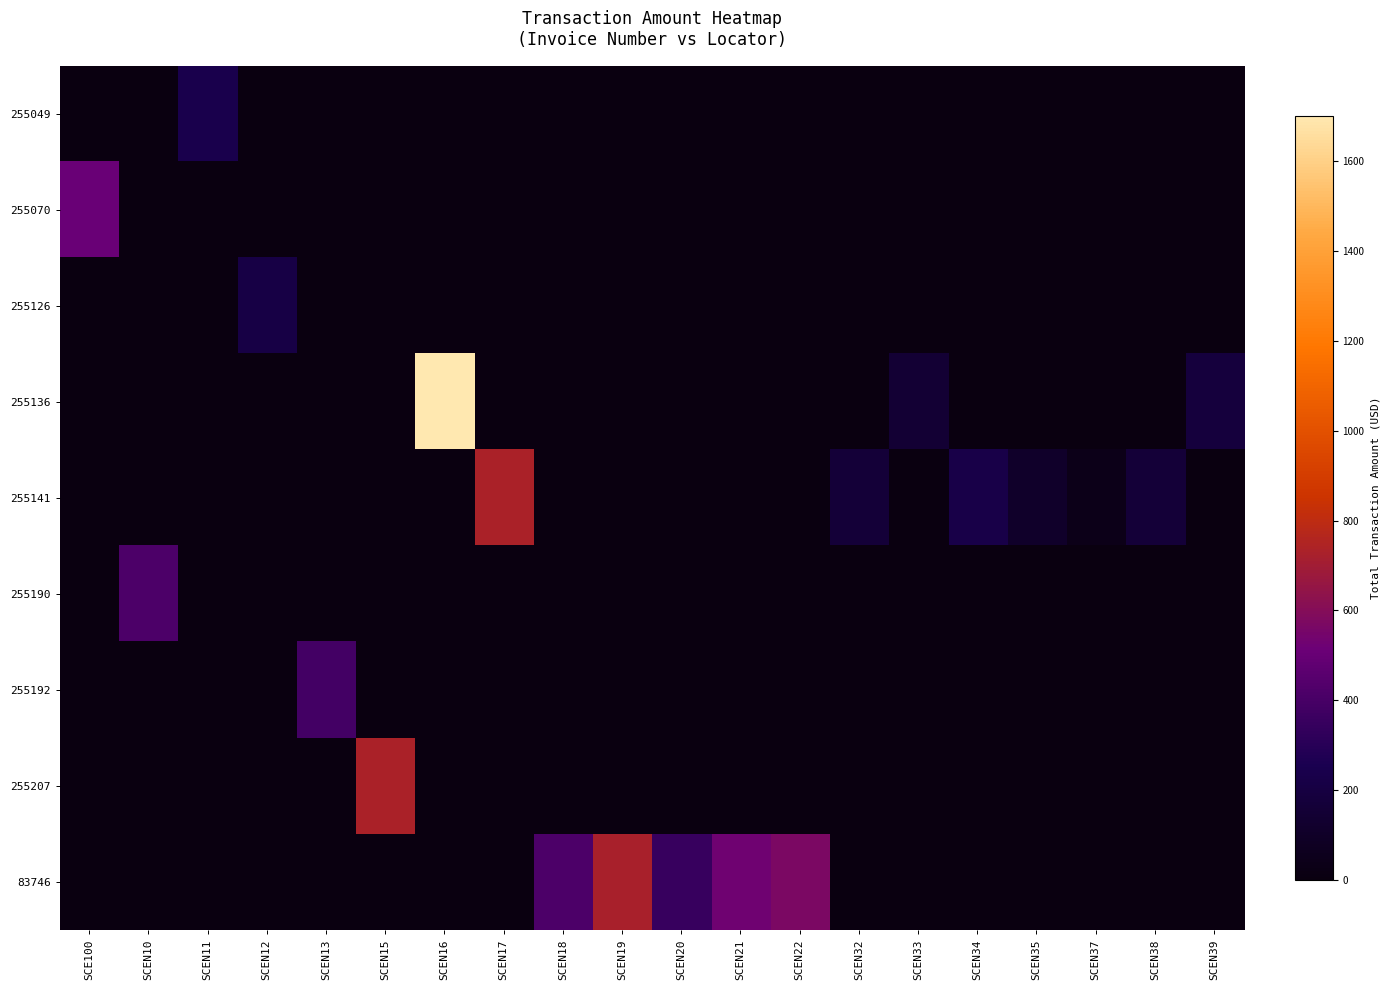

At which category is the sum across all series the highest?

SCEN16